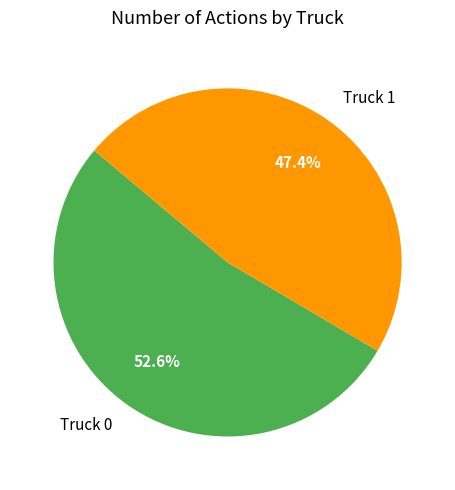

The Truck 0 slice represents 46% of the pie. True or false?

False